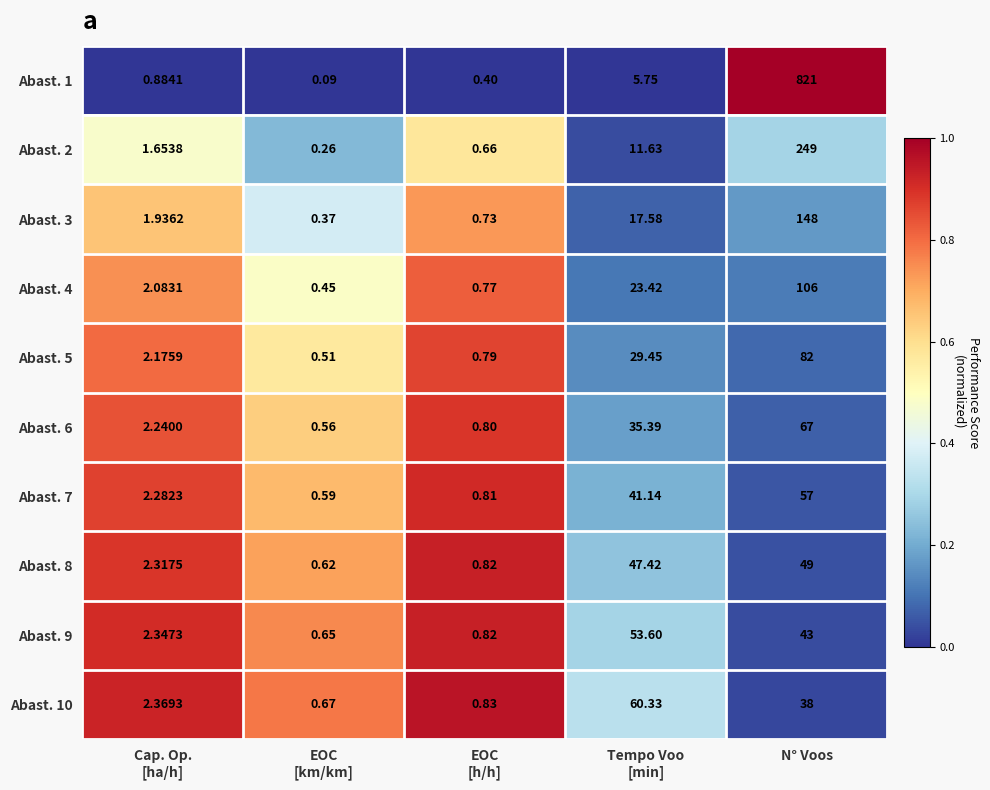

Count the number of categories in the chart.

5